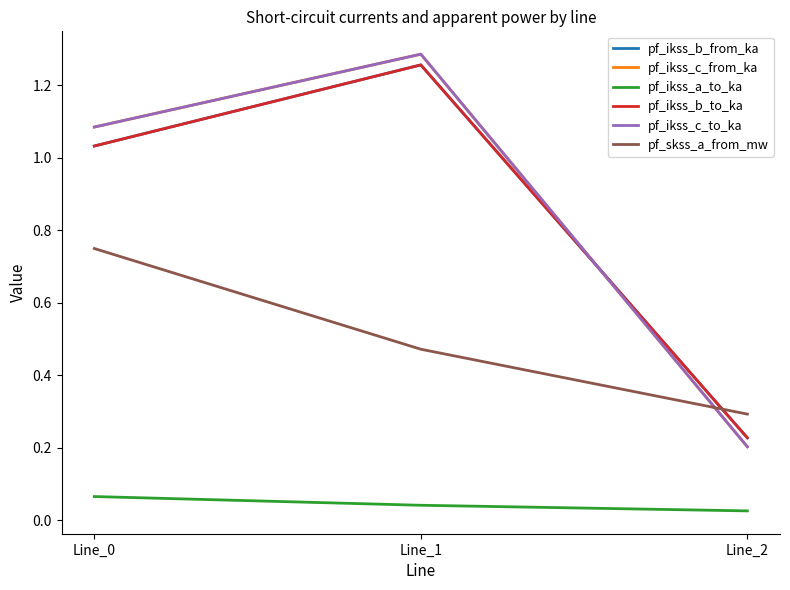

Is this an area chart (filled region under the line)?

No